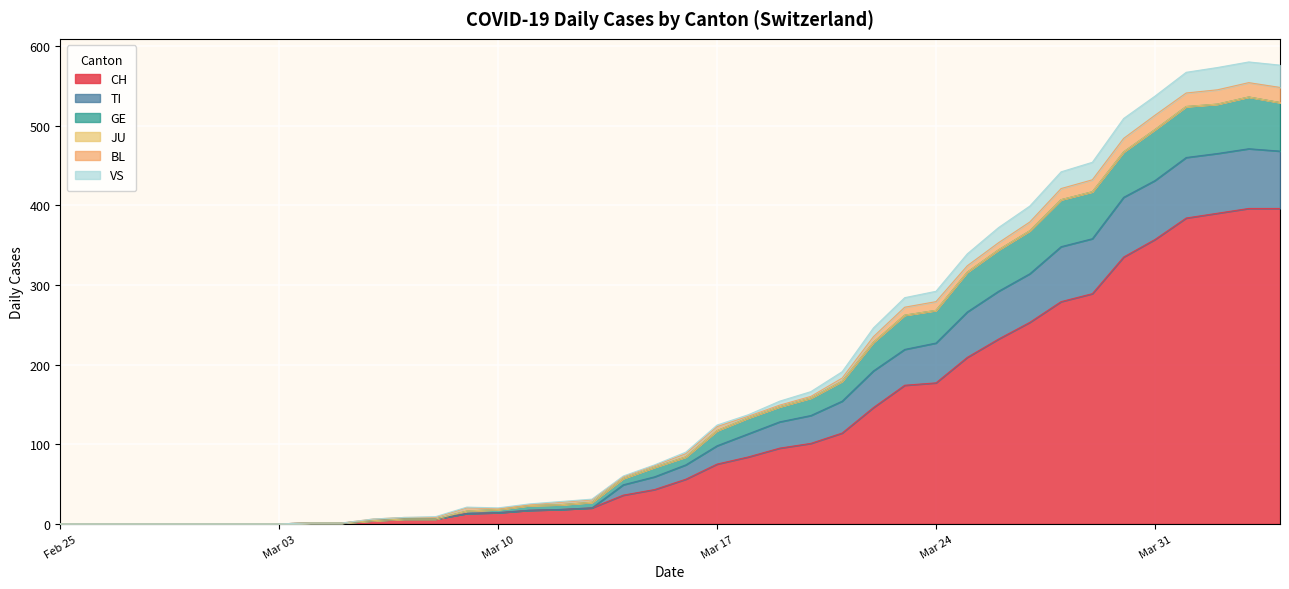

Does the chart display data point markers on the line(s)?

No